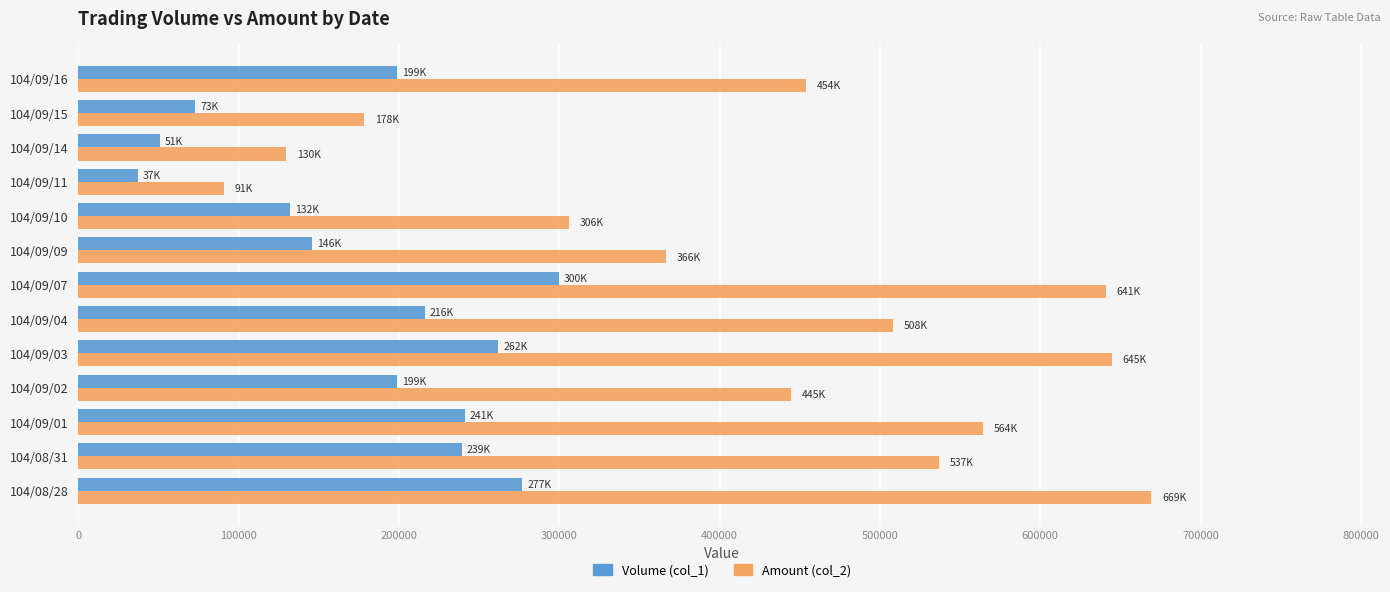

What are all the series names shown in the legend?

Volume (col_1), Amount (col_2)